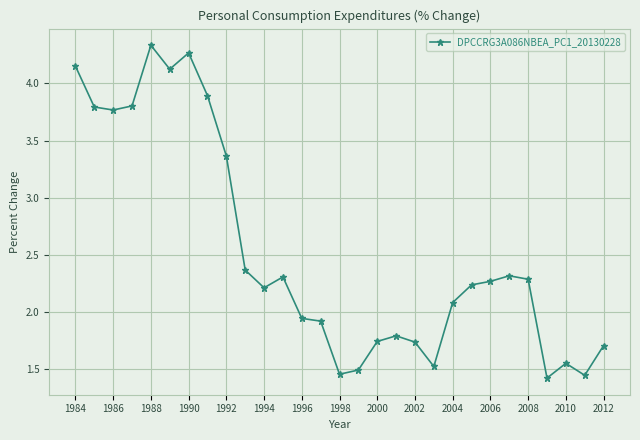

True or false: the data has more than 1 interior local peaks.

True